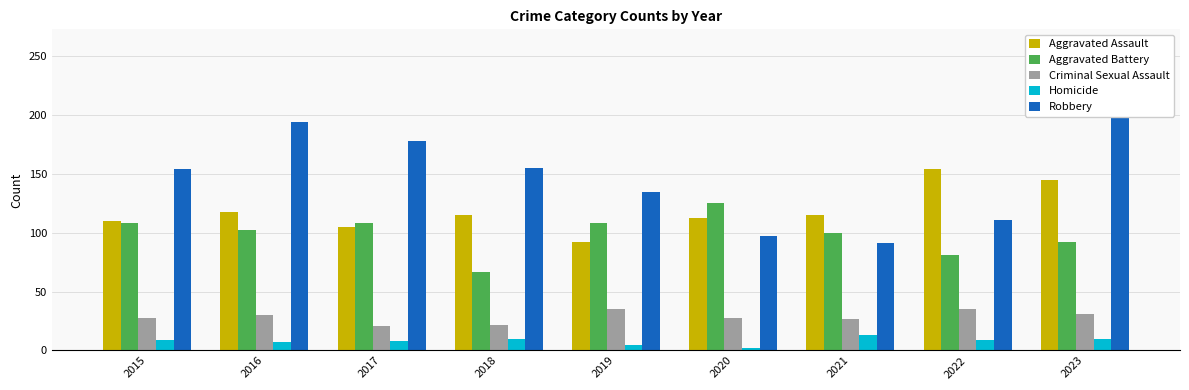

Is it true that Robbery equals 183 at 2019?

False